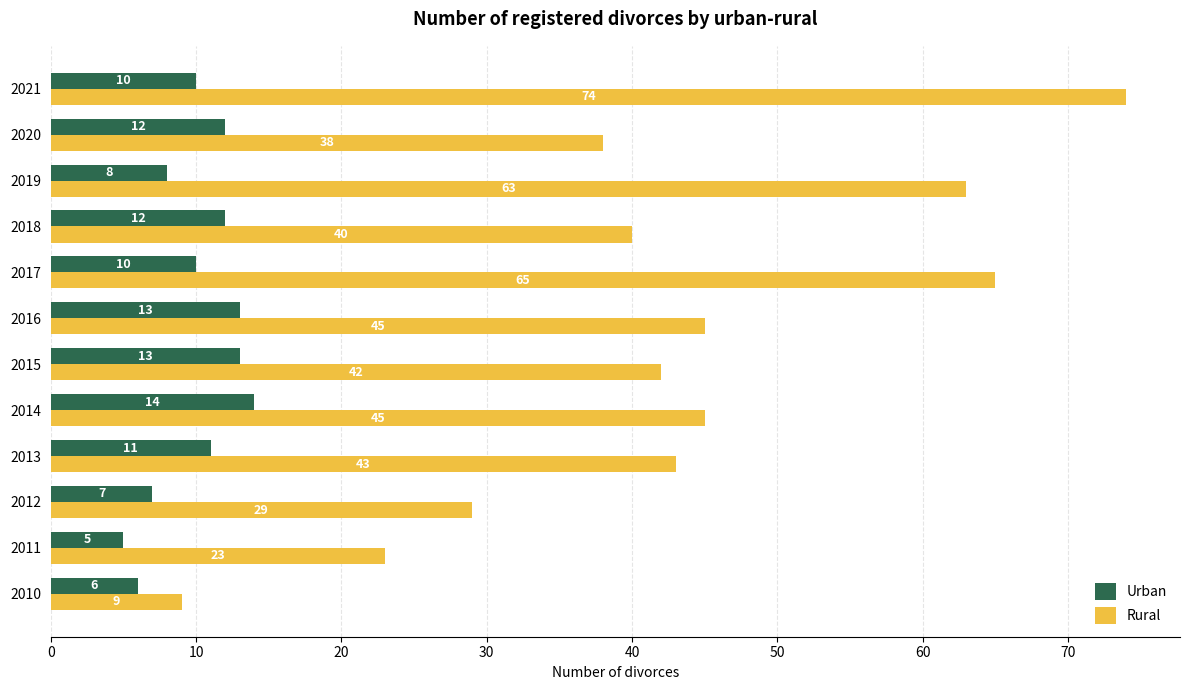

At 2012, list the series in order from smallest to largest.

Urban, Rural